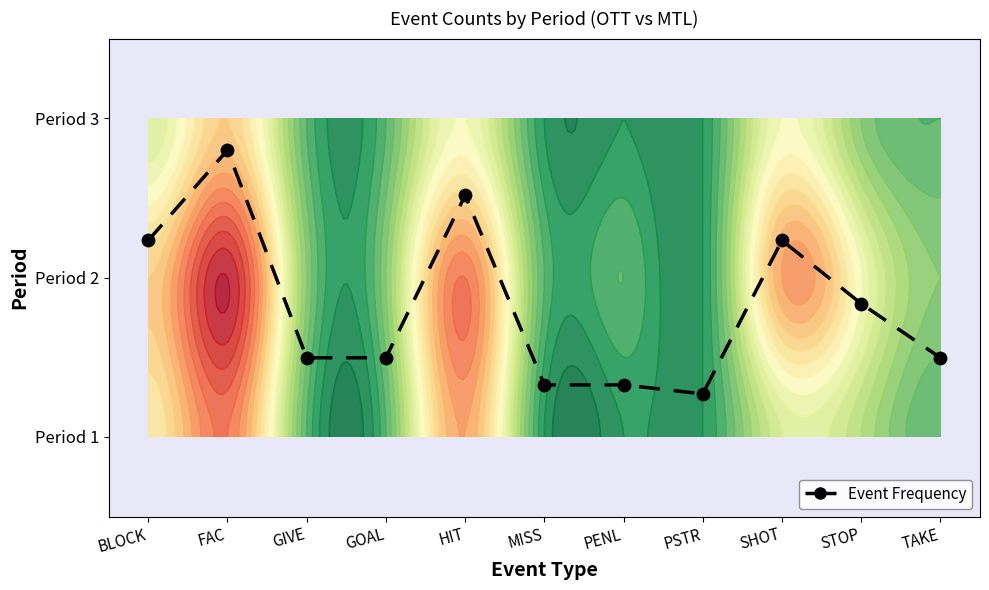

Rank the categories by value from highest to lowest.

FAC, HIT, BLOCK, SHOT, STOP, GIVE, GOAL, TAKE, MISS, PENL, PSTR